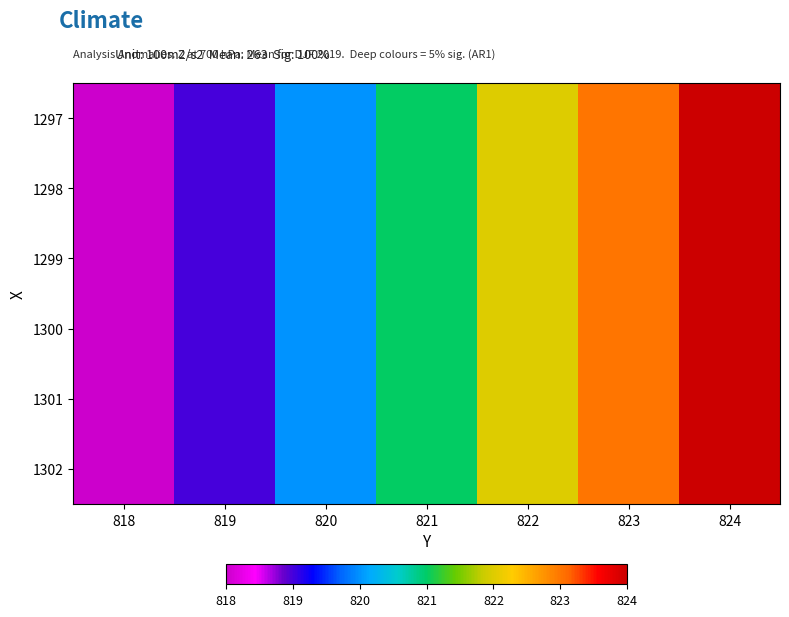

At 820, list the series in order from largest to smallest.

1297, 1298, 1299, 1300, 1301, 1302